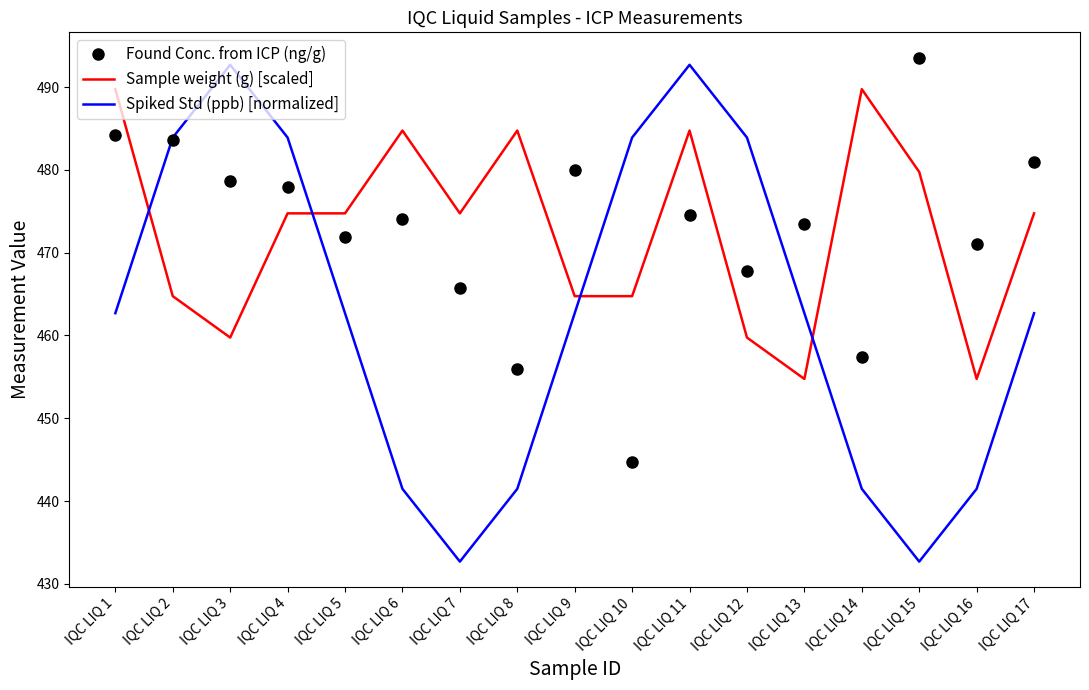

At IQC LIQ 5, list the series in order from smallest to largest.

Spiked Std (ppb) [normalized], Found Conc. from ICP (ng/g), Sample weight (g) [scaled]